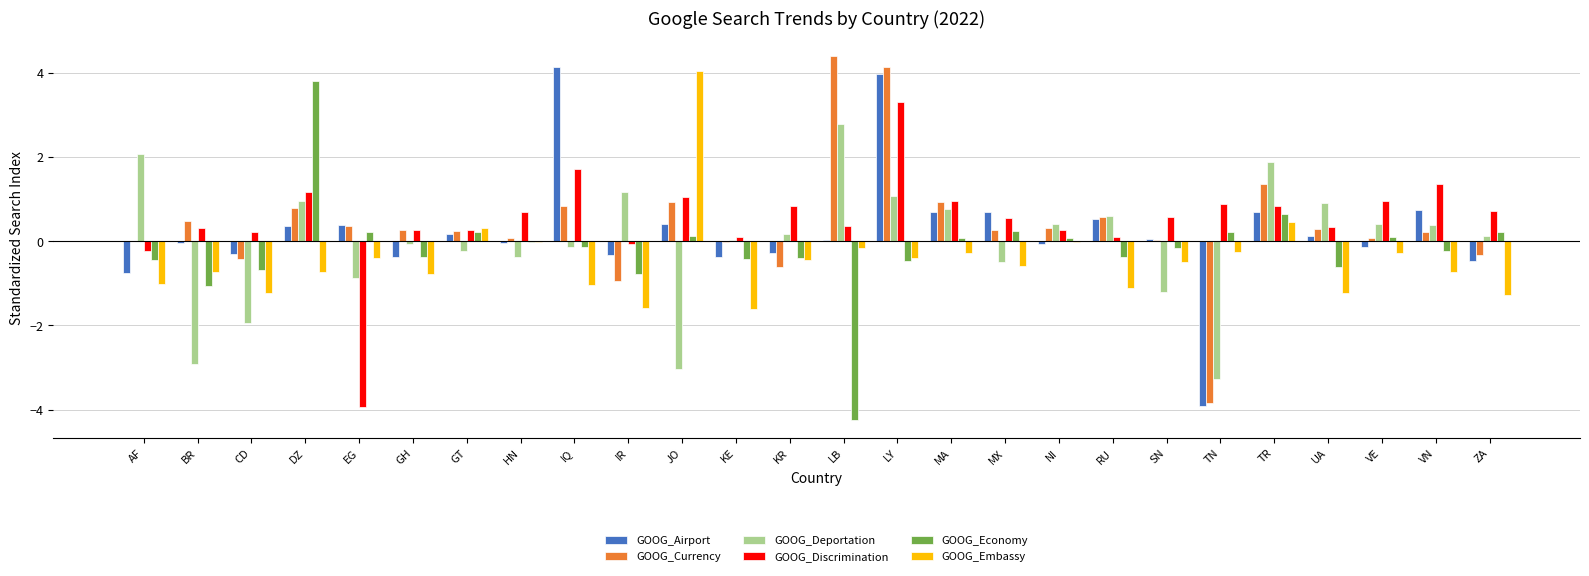

Which series has the largest total across all categories?

GOOG_Discrimination